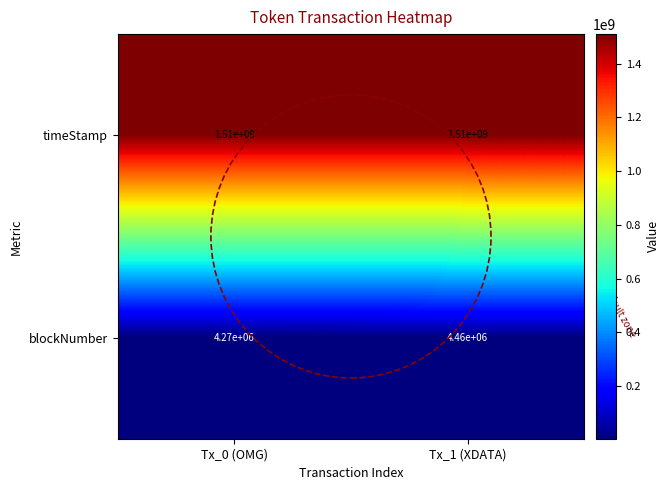

What is the average value of the blockNumber series?

4365000